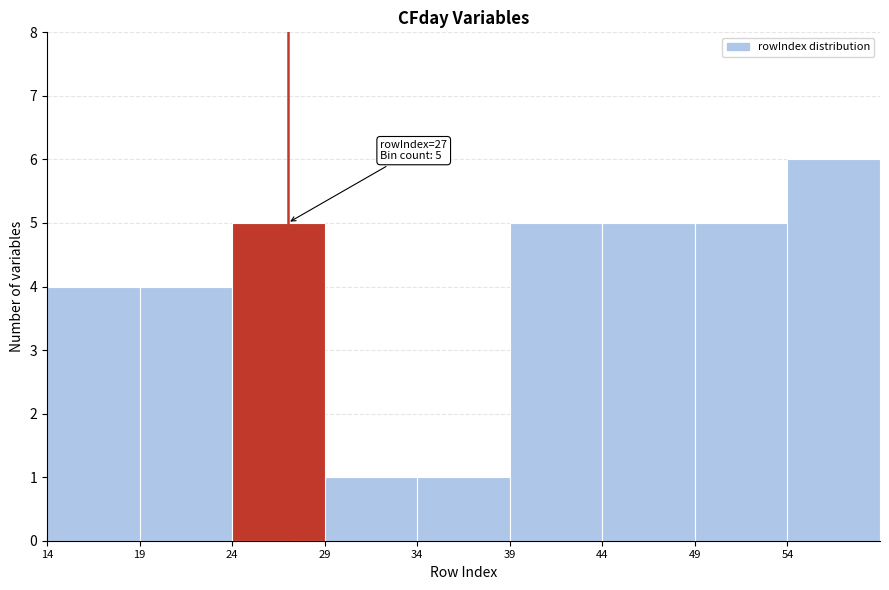

Over which range of the x-axis is the bar tallest?

54 to 59